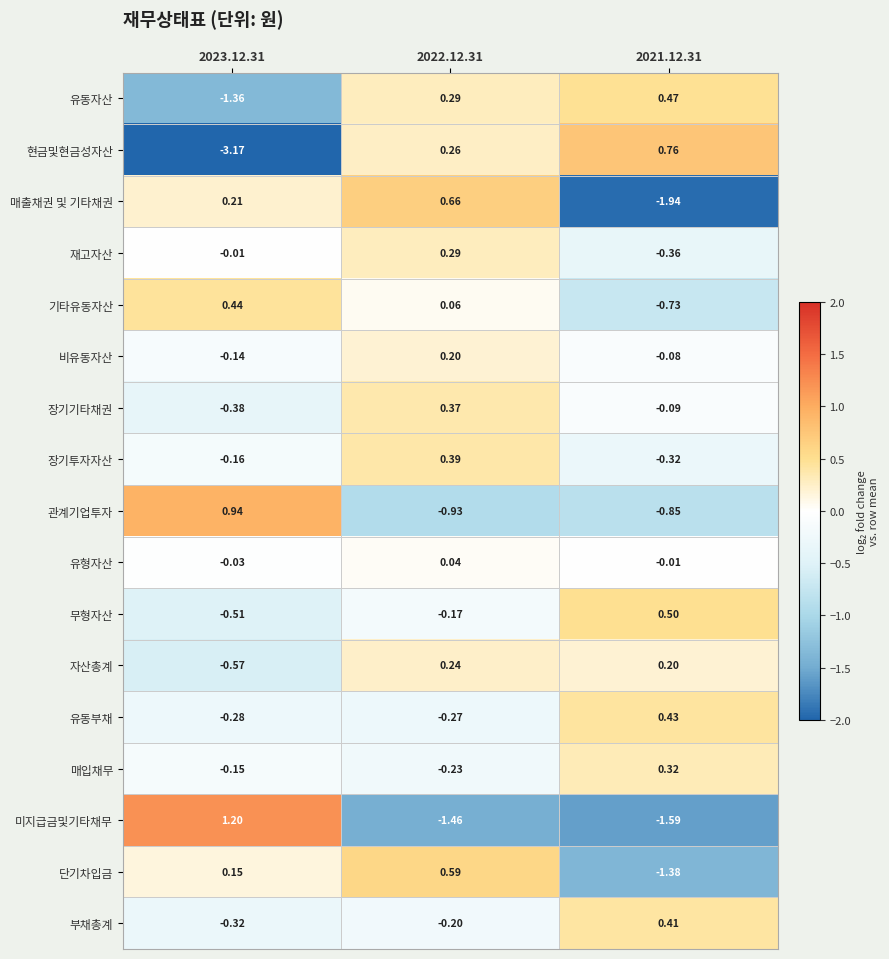

List the series in order of their peak value, highest first.

미지급금및기타채무, 관계기업투자, 현금및현금성자산, 매출채권 및 기타채권, 단기차입금, 무형자산, 유동자산, 기타유동자산, 유동부채, 부채총계, 장기투자자산, 장기기타채권, 매입채무, 재고자산, 자산총계, 비유동자산, 유형자산